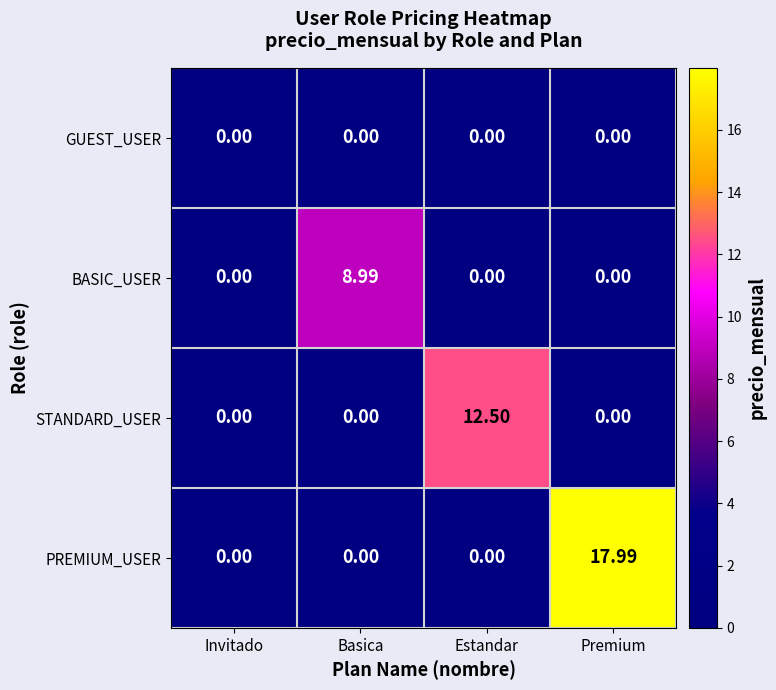

Which series has the largest range (max minus min)?

PREMIUM_USER